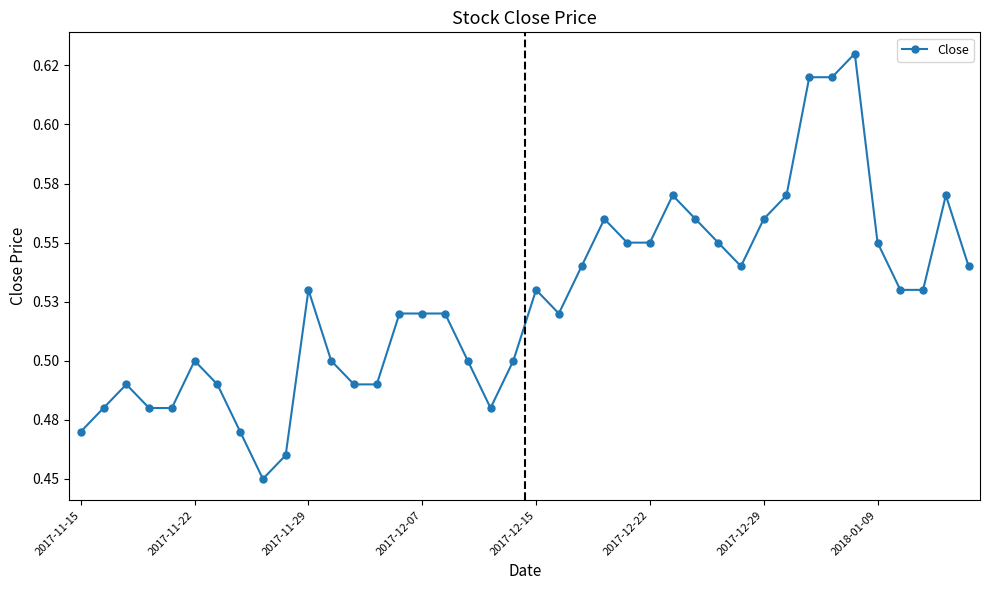

What is the greatest value displayed?

0.6